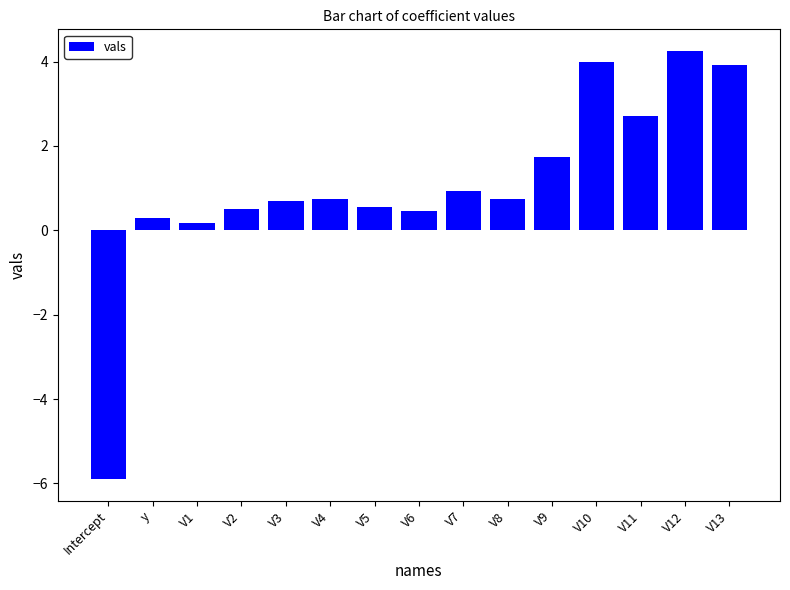

What is the label of the 8th bar from the right?

V6